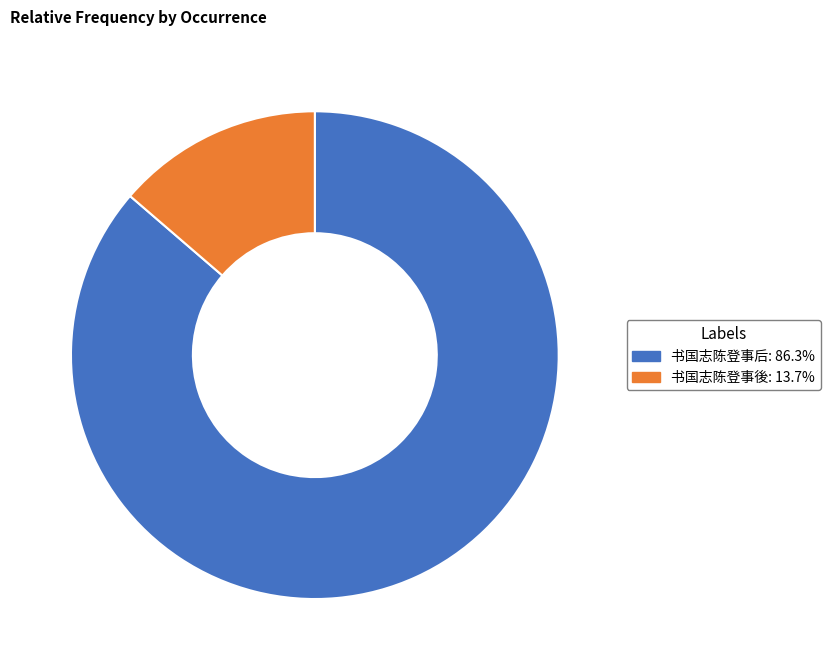

Is the sum of 书国志陈登事後 and 书国志陈登事后 greater than half?

Yes